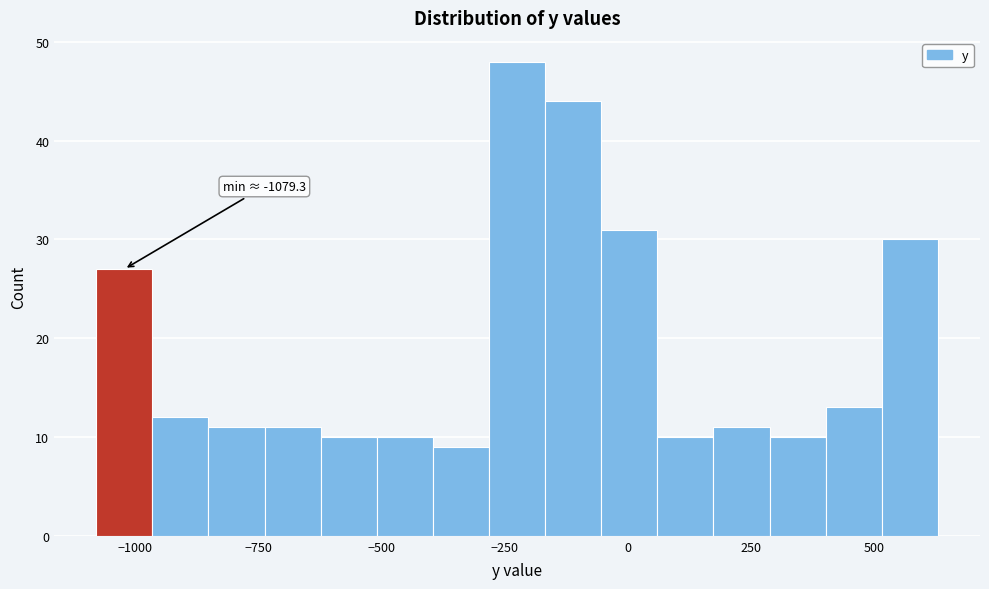

Around what value on the x-axis is the tallest bar? Give the approximate position of its centre, as read against the axis.

-200